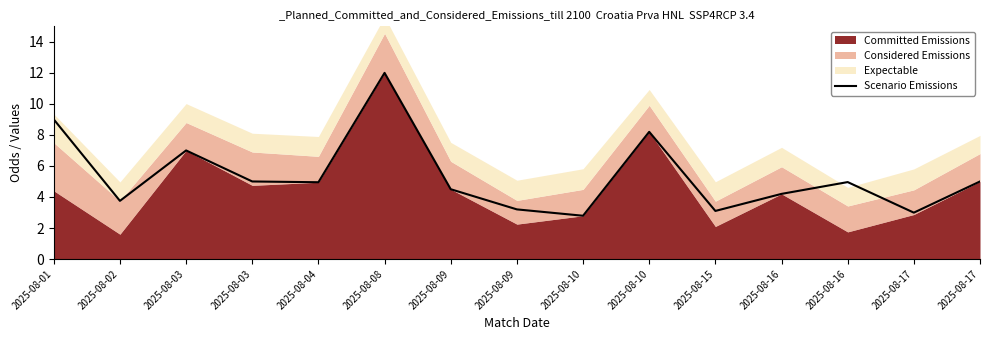

Read the value at 2025-08-09.

3.2